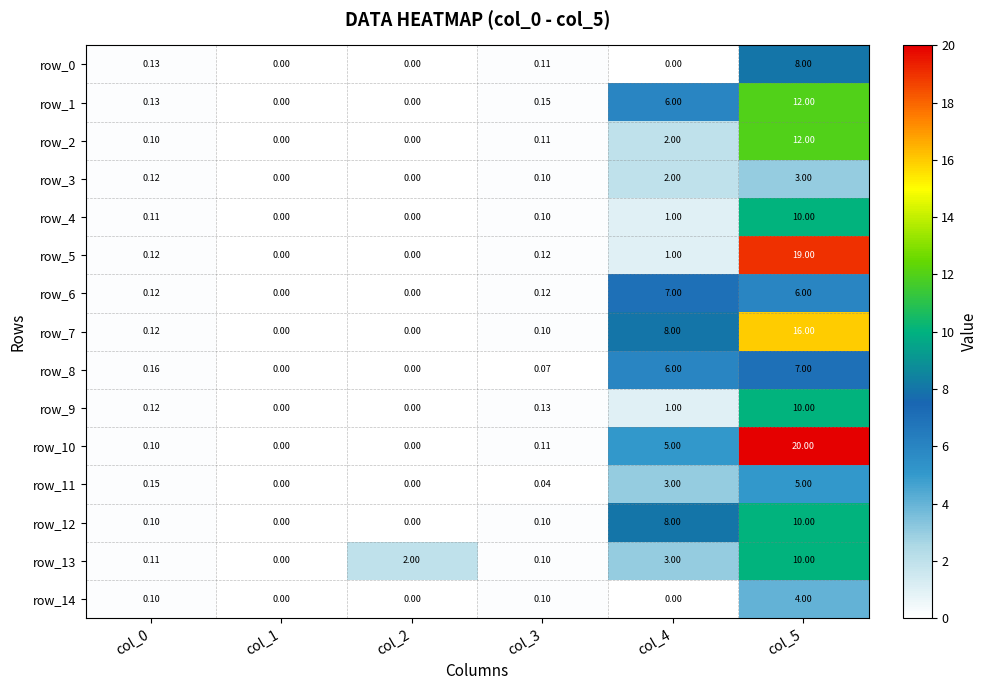

Is the value of row_6 at col_5 greater than the value of row_11 at col_3?

Yes